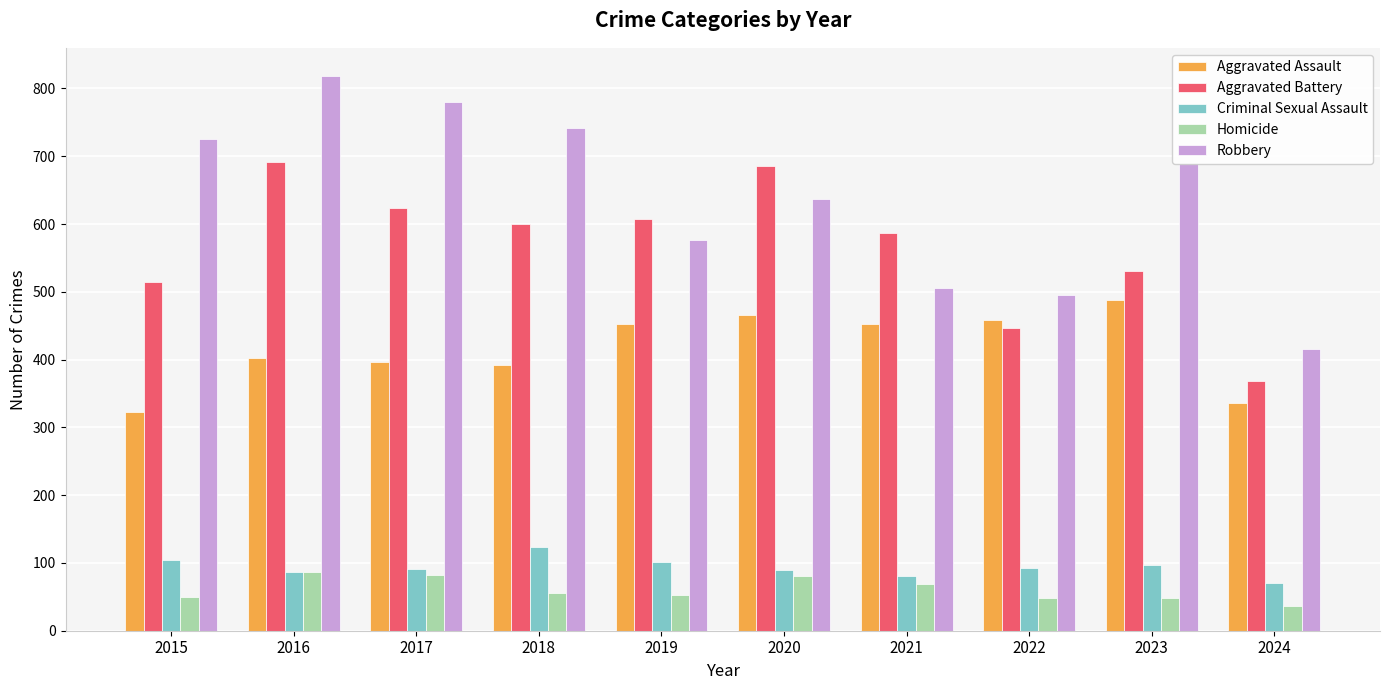

Count the number of categories in the chart.

10